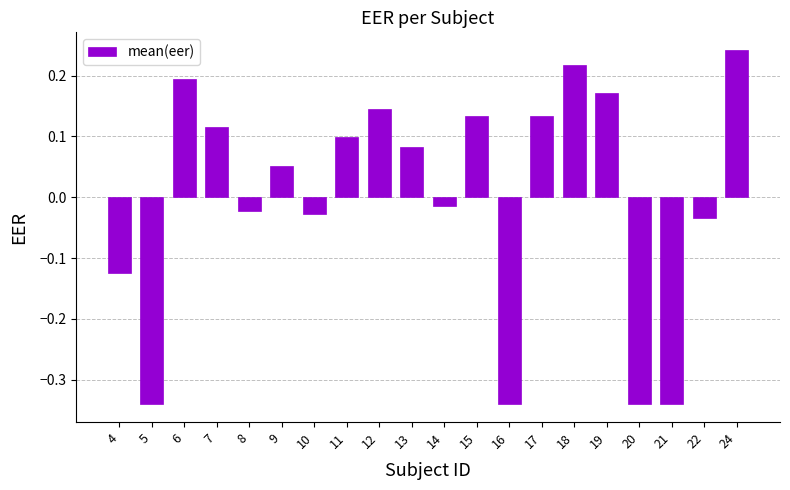

At which category does the chart reach its peak across all series?

24